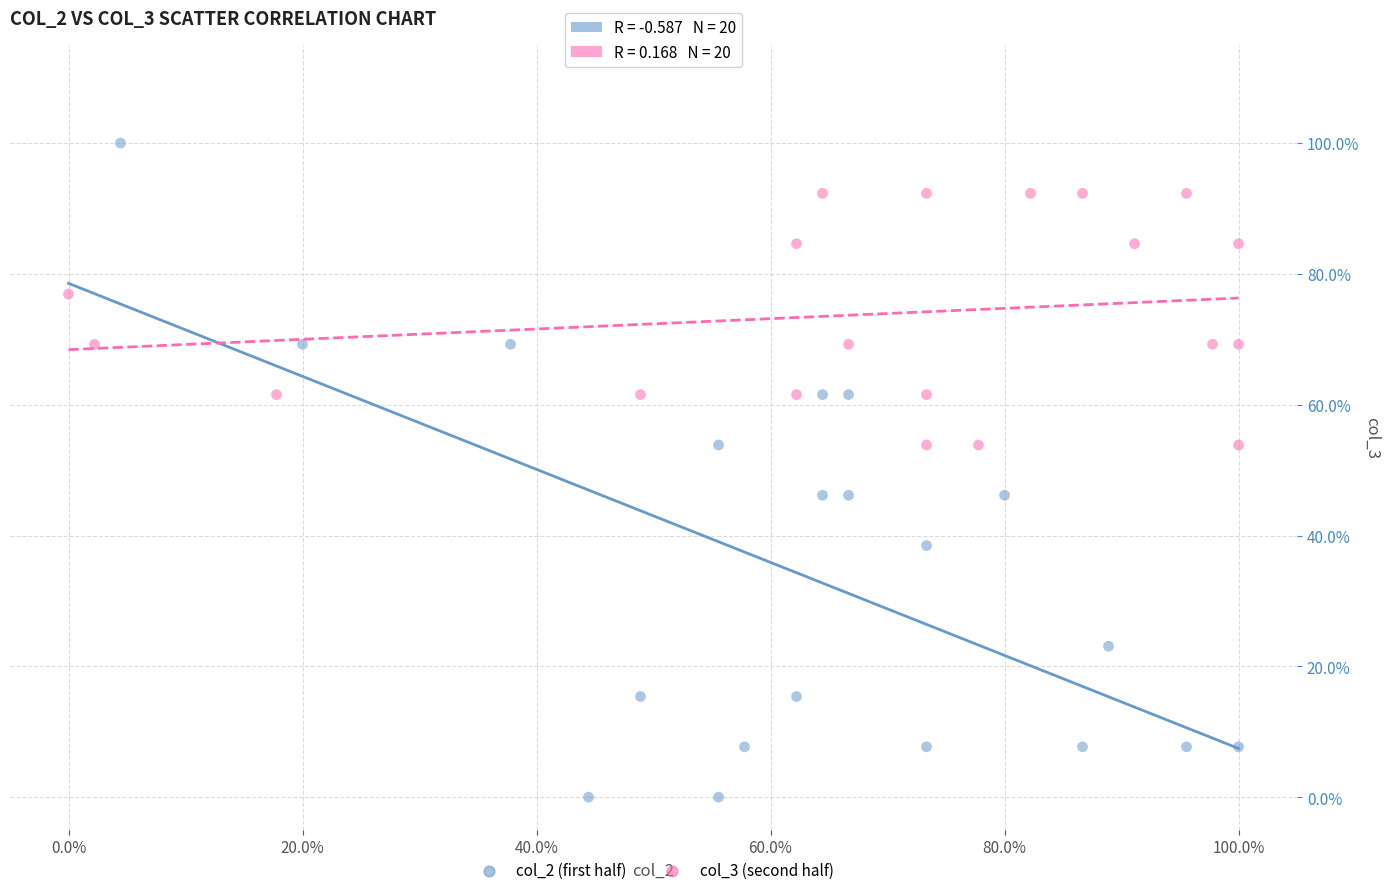

Which series reaches the maximum Y coordinate?

col_2 (first half)